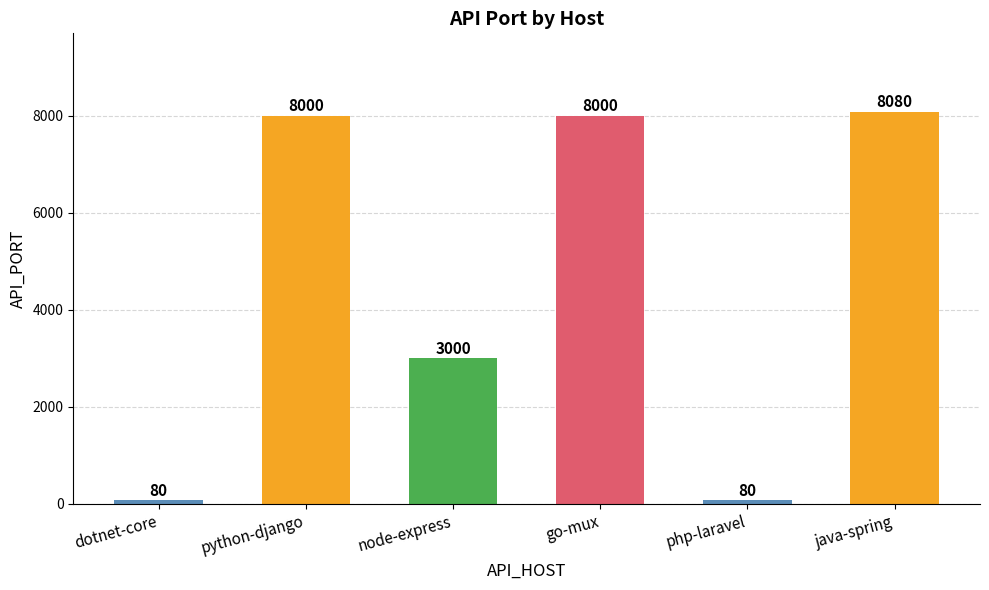

What is the difference between the second highest and second lowest values?

7920